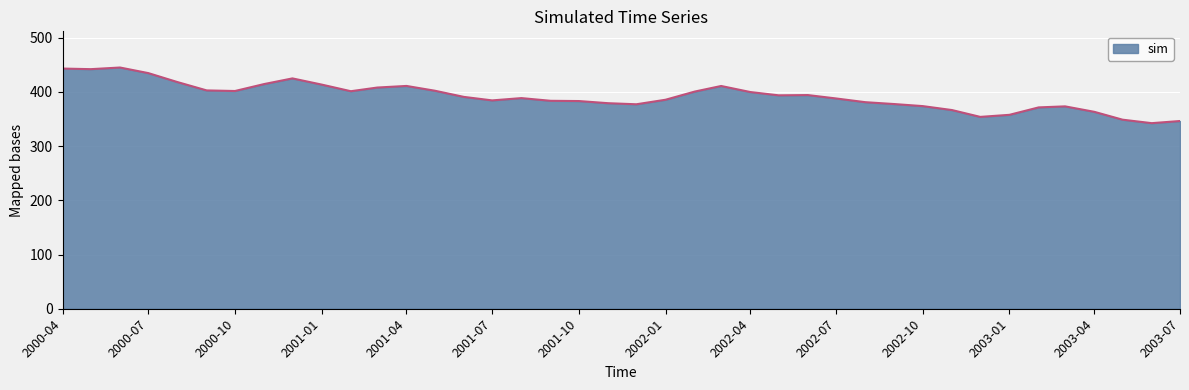

What is the minimum value shown in the chart?

342.4